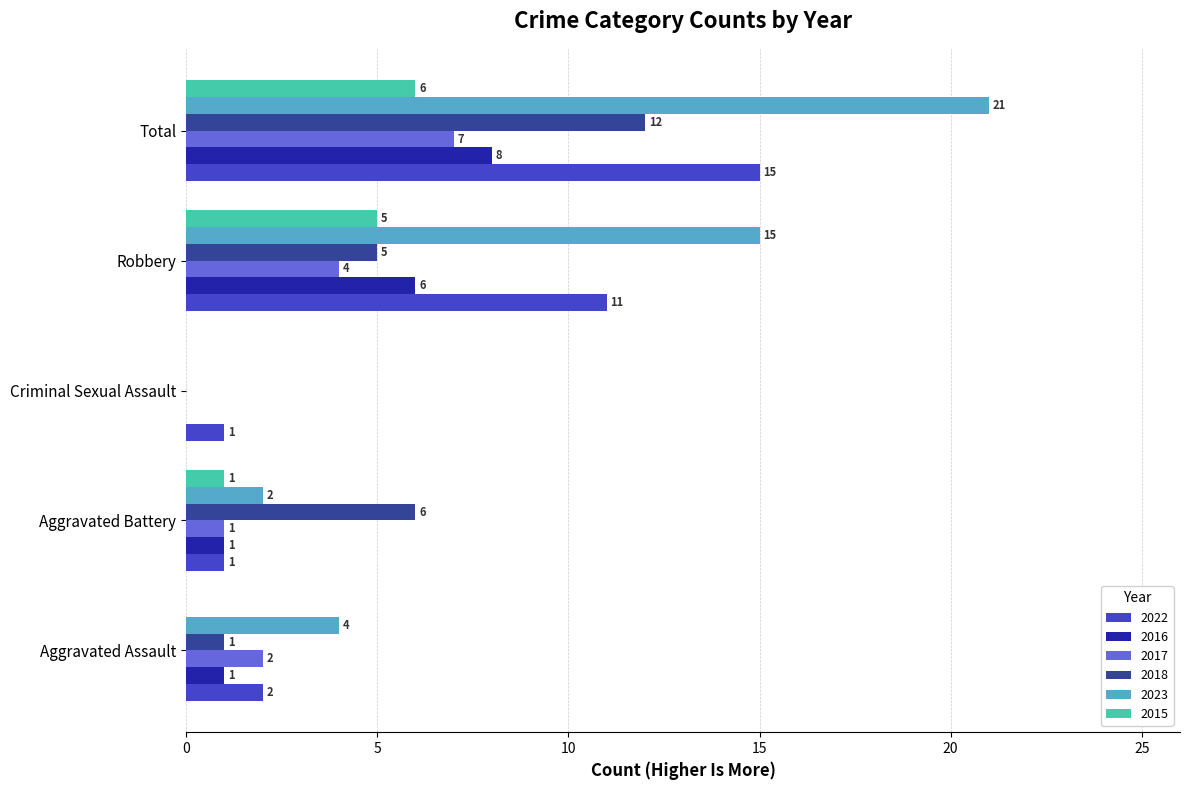

What are all the series names shown in the legend?

2022, 2016, 2017, 2018, 2023, 2015